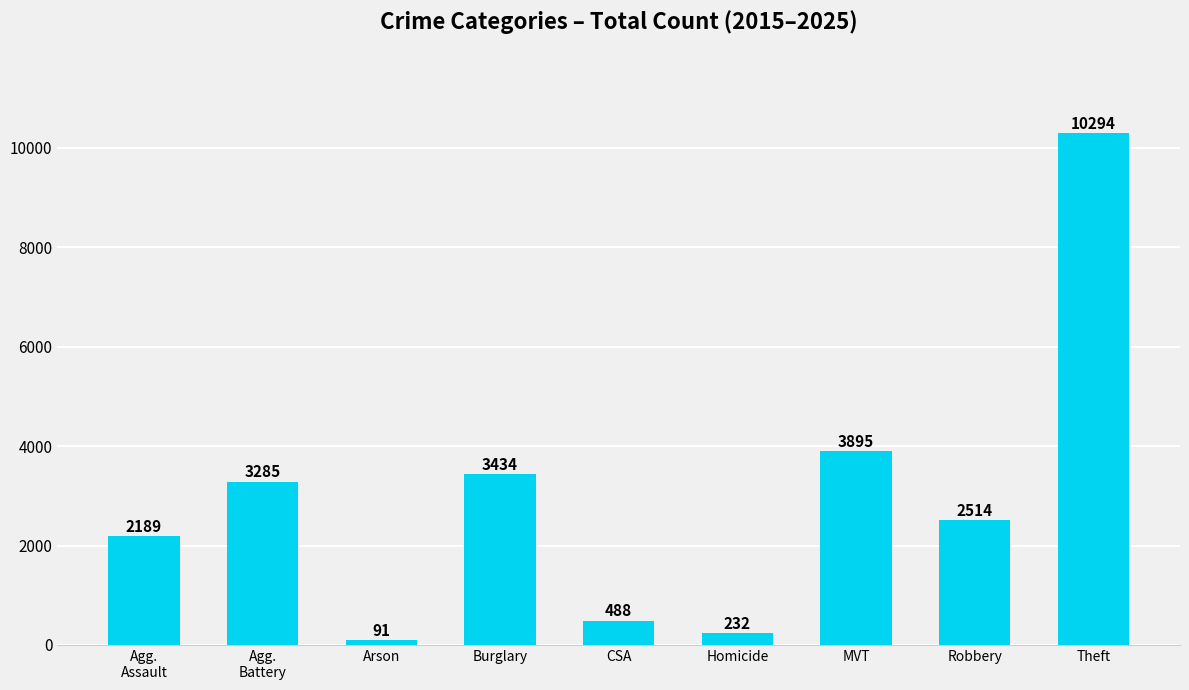

True or false: the data shows 5032 at Burglary.

False